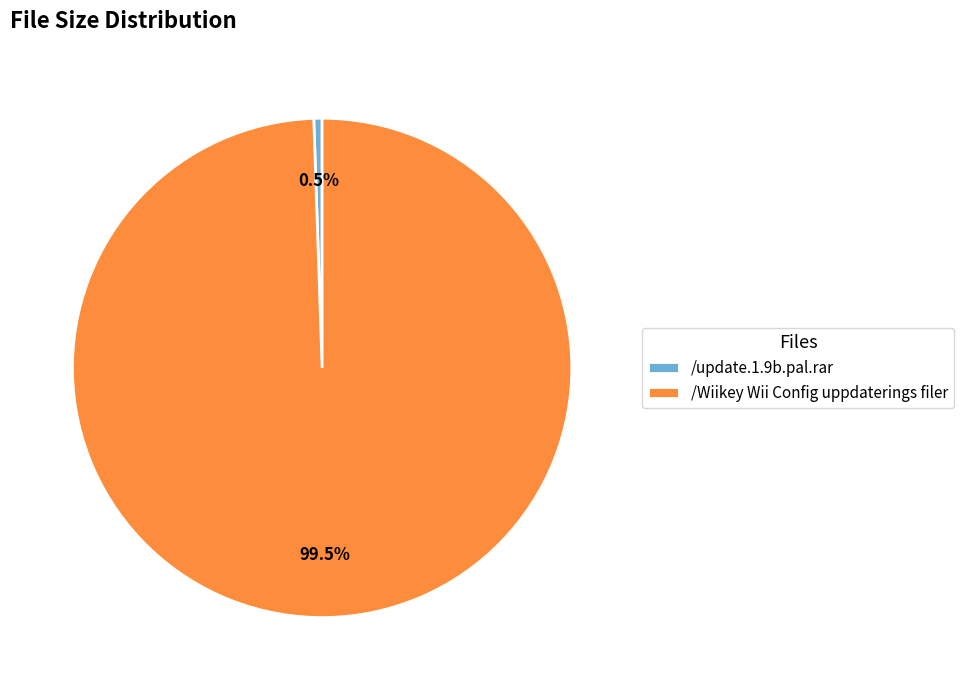

How many slices are in this pie chart?

2